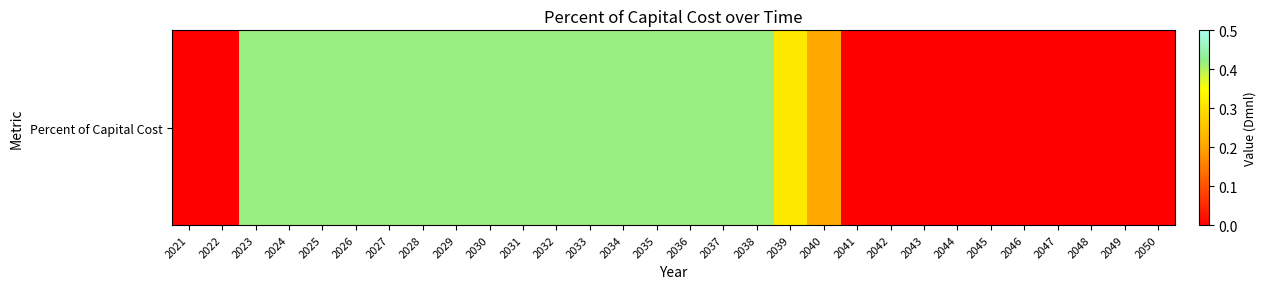

Rank the categories by value from lowest to highest.

2021, 2022, 2041, 2042, 2043, 2044, 2045, 2046, 2047, 2048, 2049, 2050, 2040, 2039, 2023, 2024, 2025, 2026, 2027, 2028, 2029, 2030, 2031, 2032, 2033, 2034, 2035, 2036, 2037, 2038